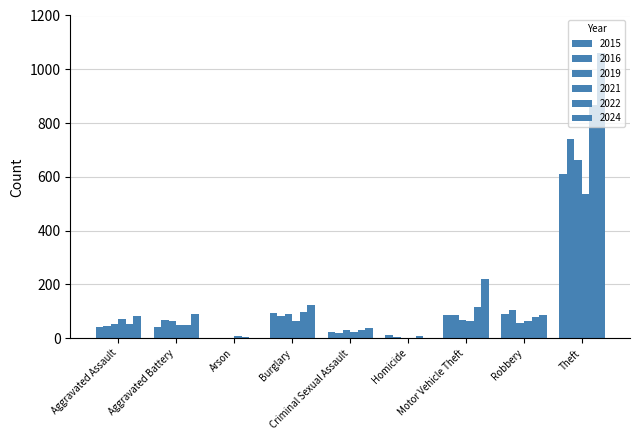

What is the sum of all 2021 values?

1762